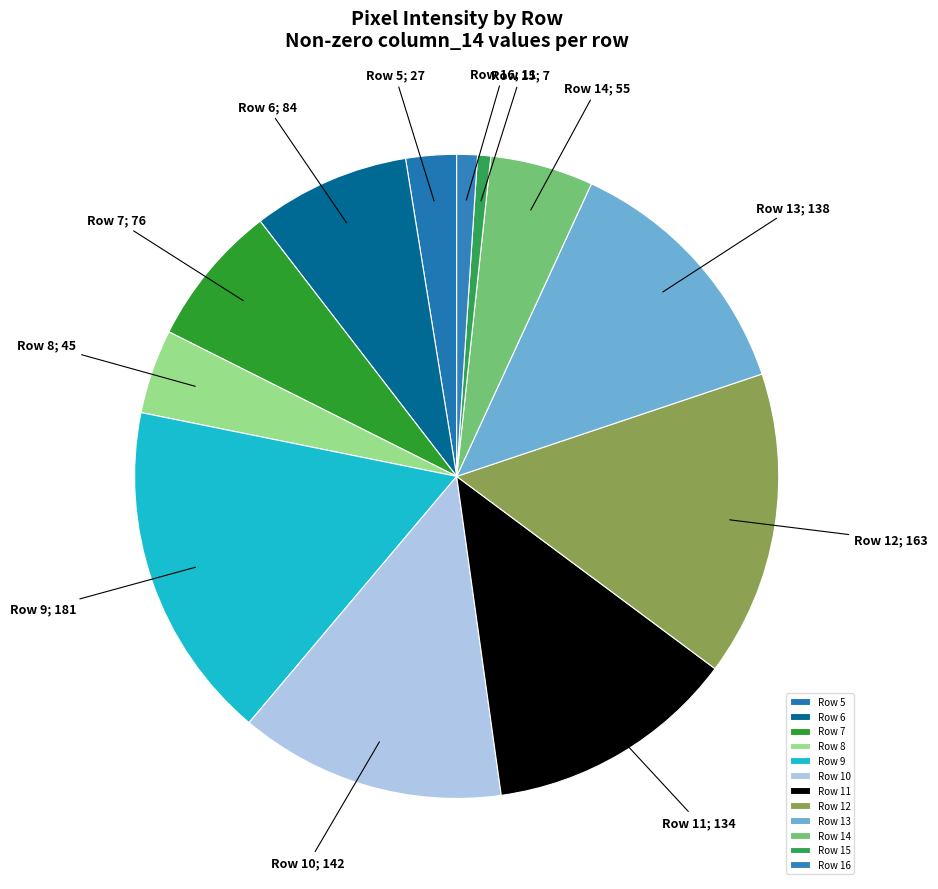

Count the number of slices in the pie.

12